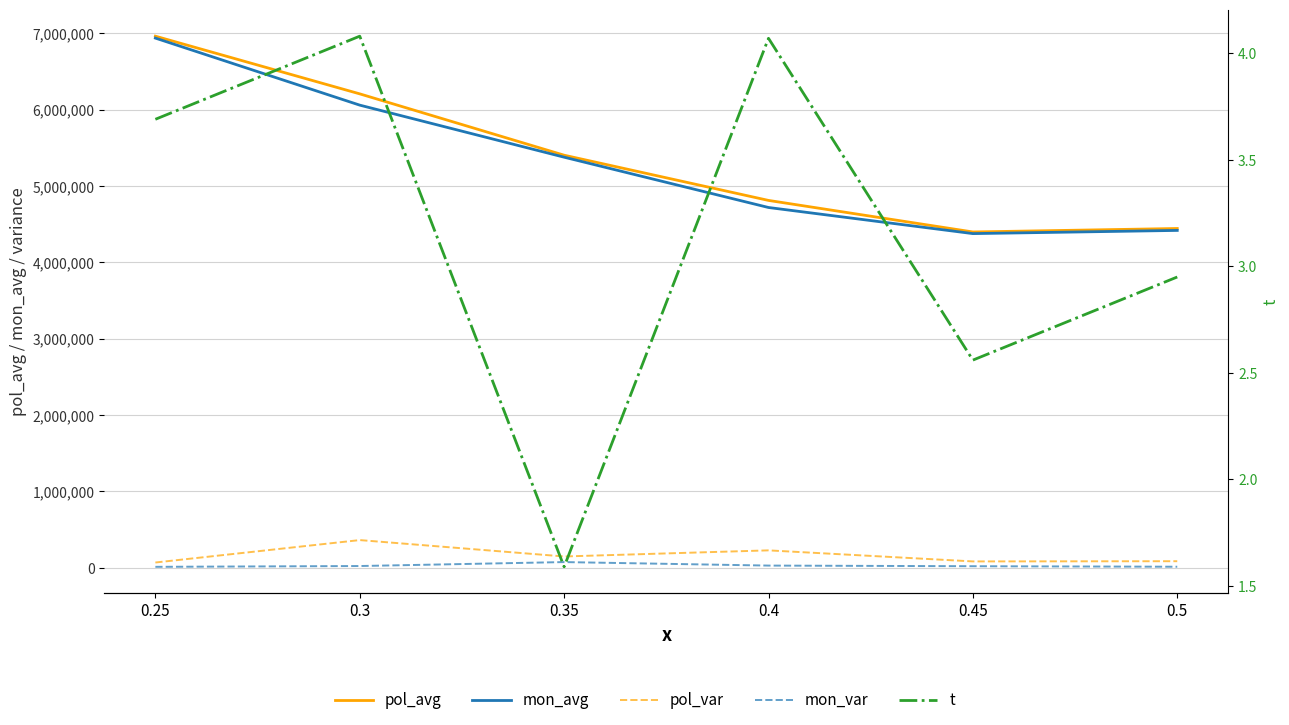

What are all the series names shown in the legend?

pol_avg, mon_avg, pol_var, mon_var, t